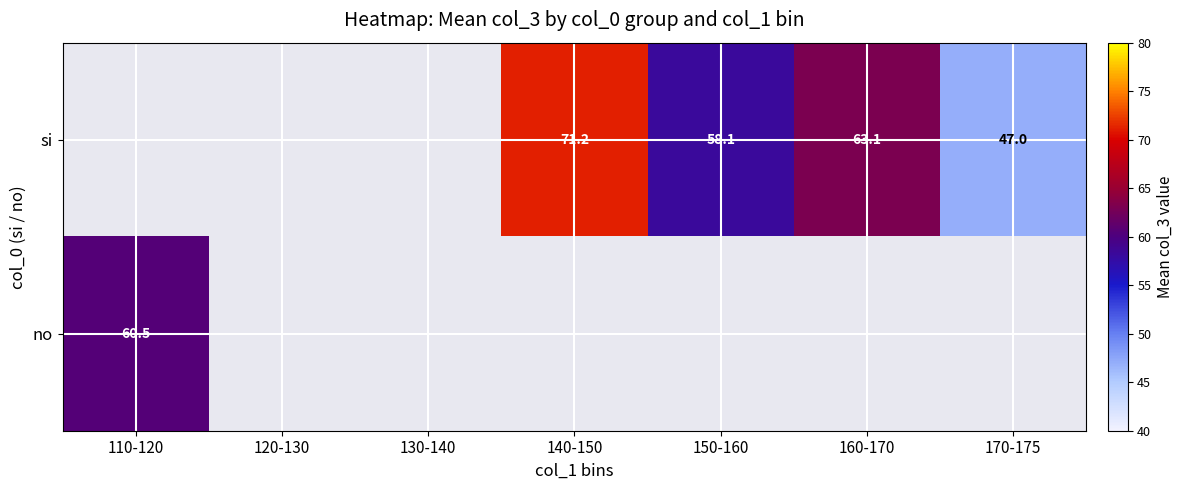

The no series shows 24.0 at 110-120. True or false?

False